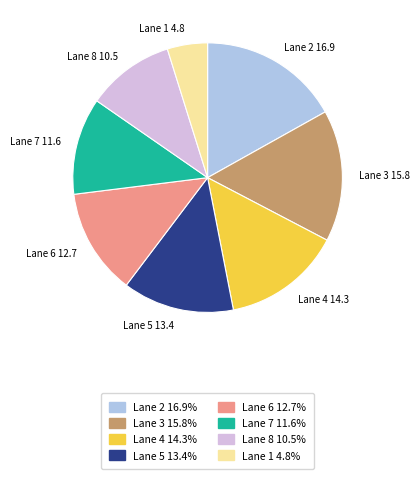

How many segments does this pie chart have?

8